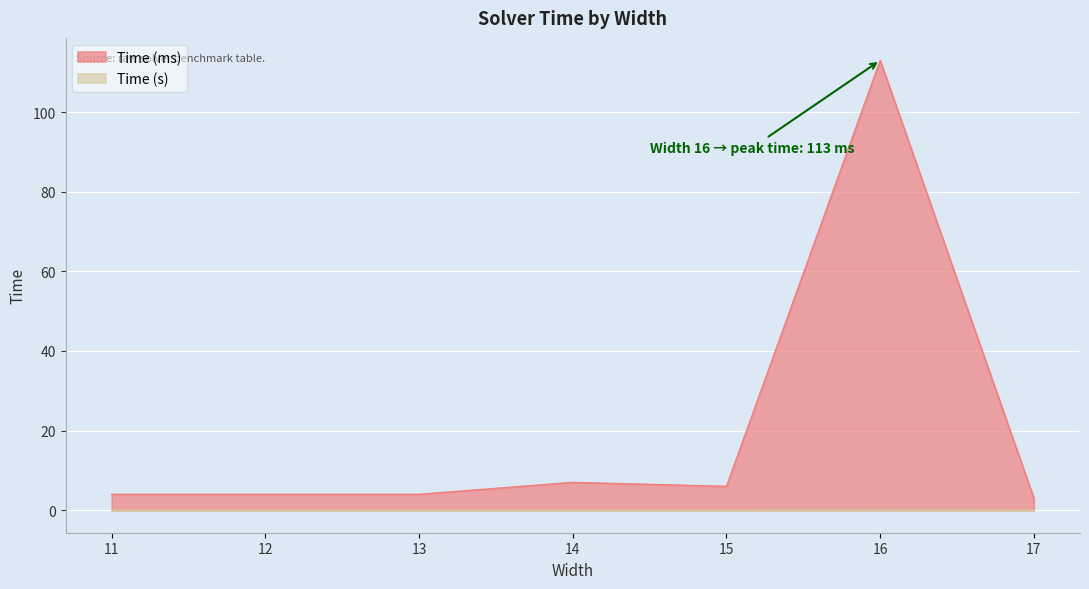

Count the number of data series in this chart.

2